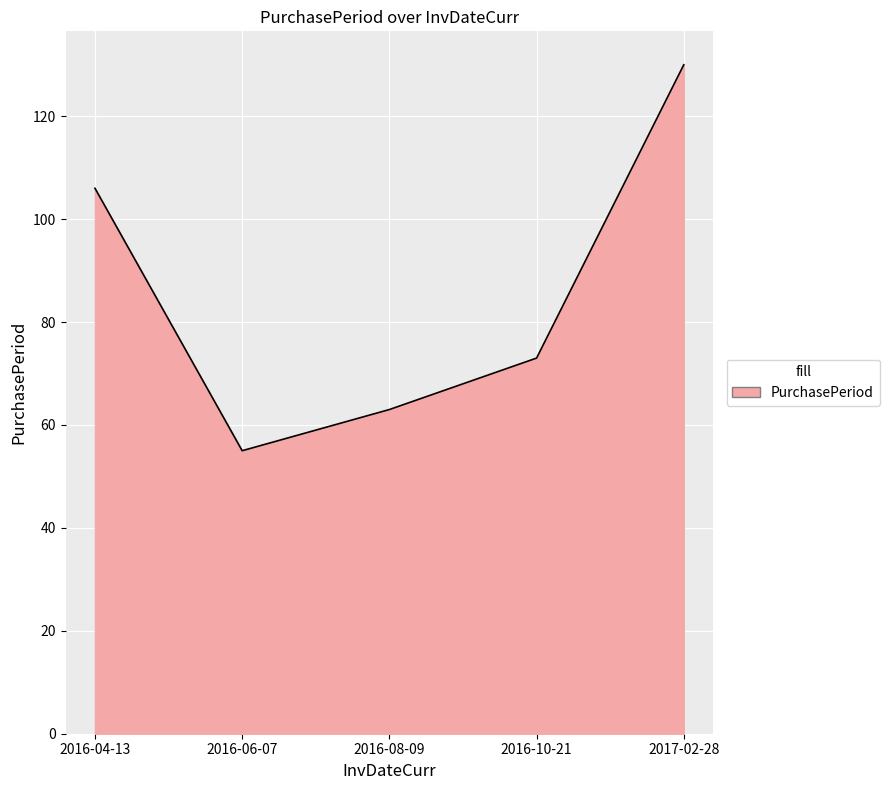

Is it true that the value at 2017-02-28 is 130?

True